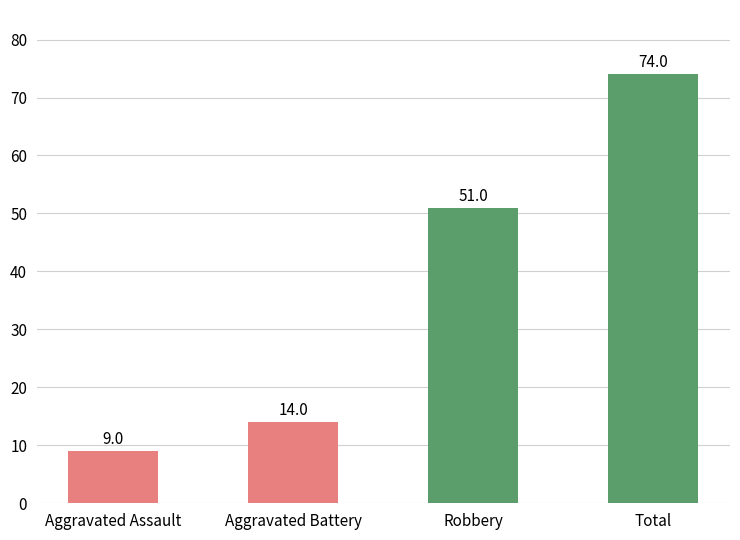

What is the value of the 2nd bar from the left?

14